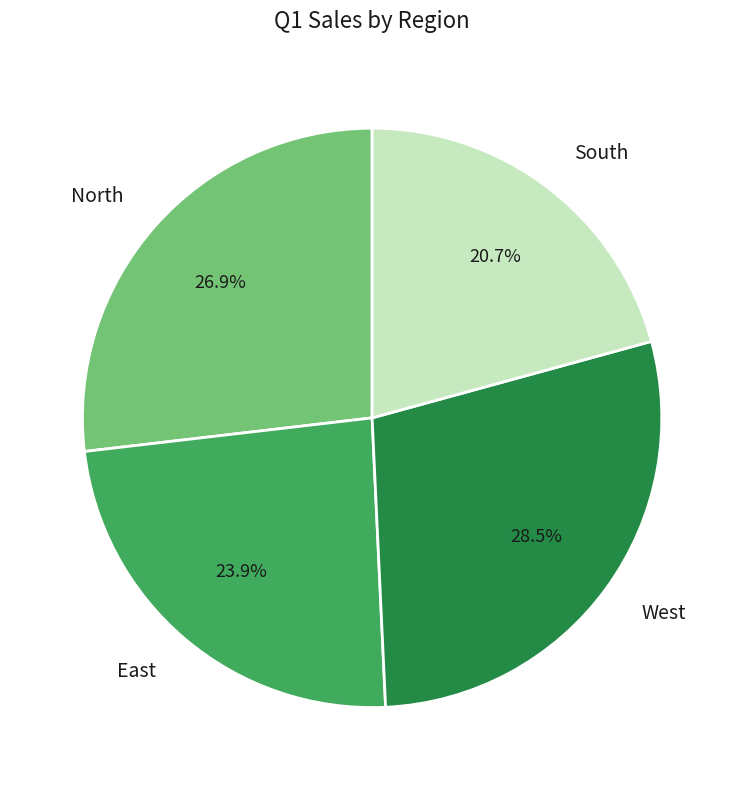

Count the number of slices in the pie.

4